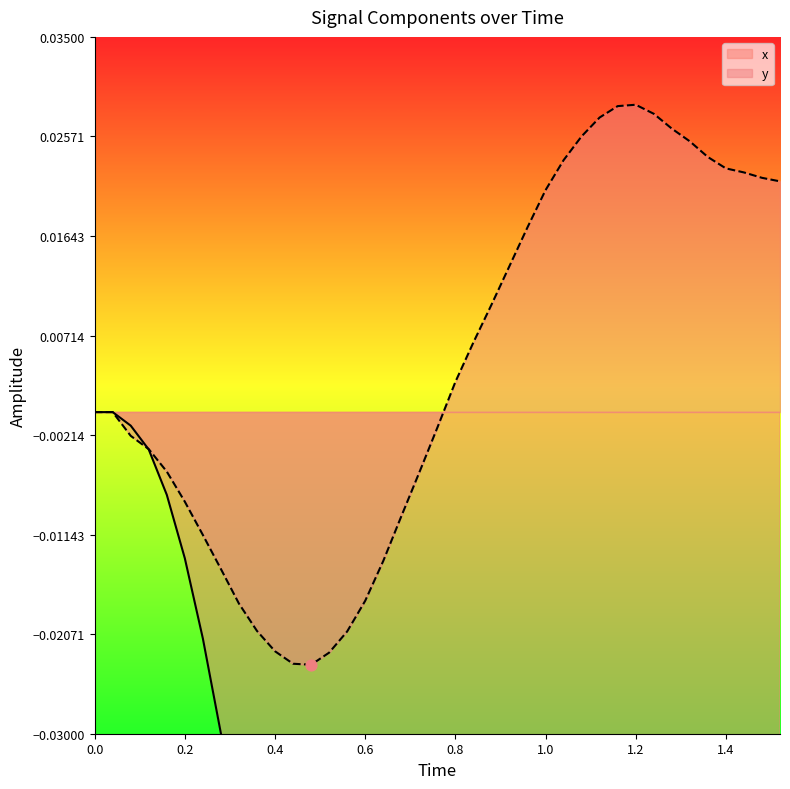

At how many categories does at least one series exceed 0?

19